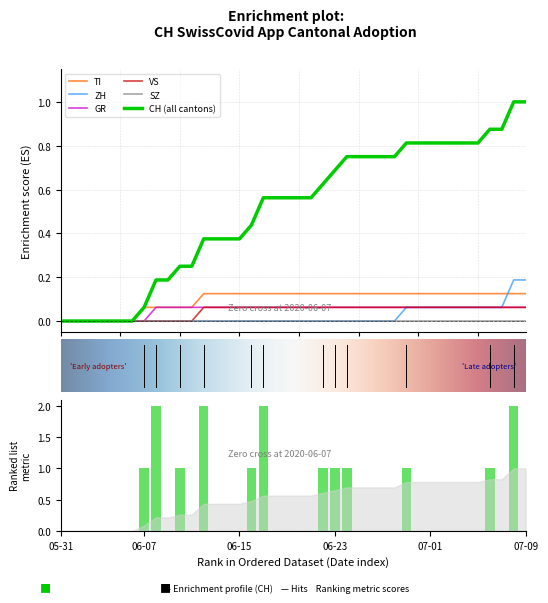

What is the label of the 37th bar from the right?

2020-06-03